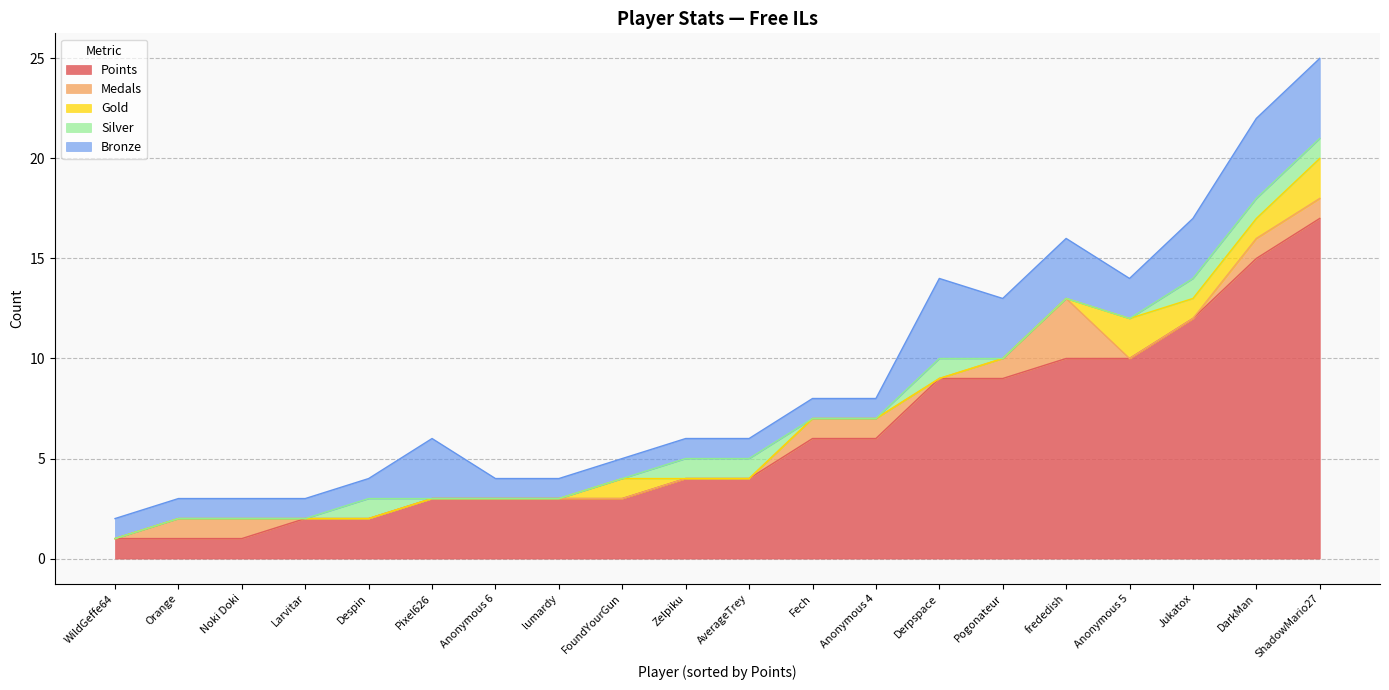

What is the maximum value for Gold?

2